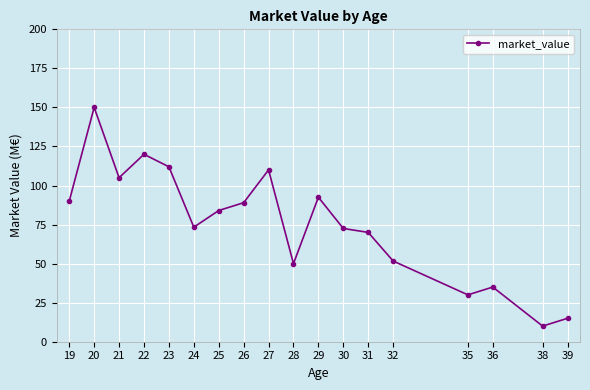

What is the sum of the values at 39 and 29?

107.5